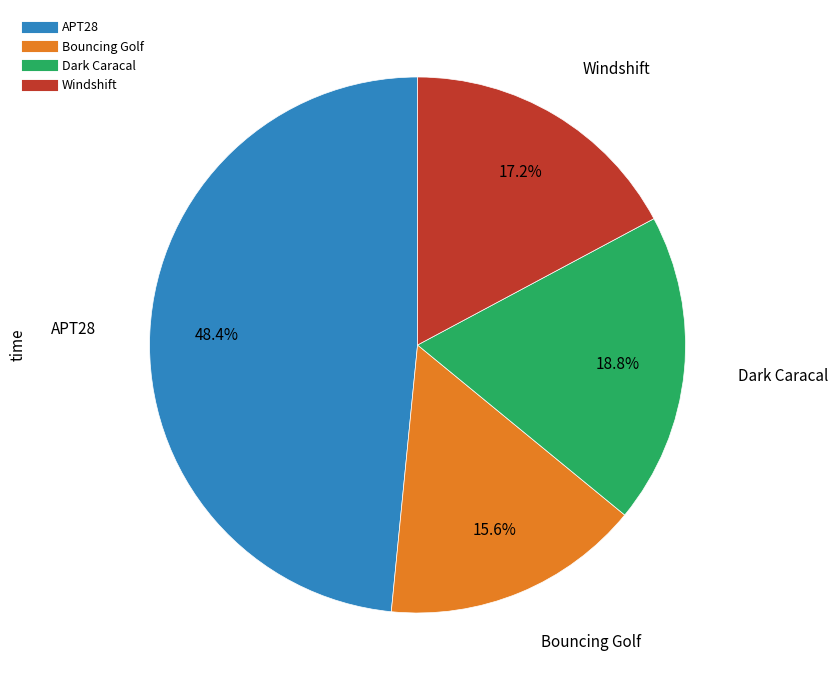

Is it true that Bouncing Golf is 8% of the pie?

False